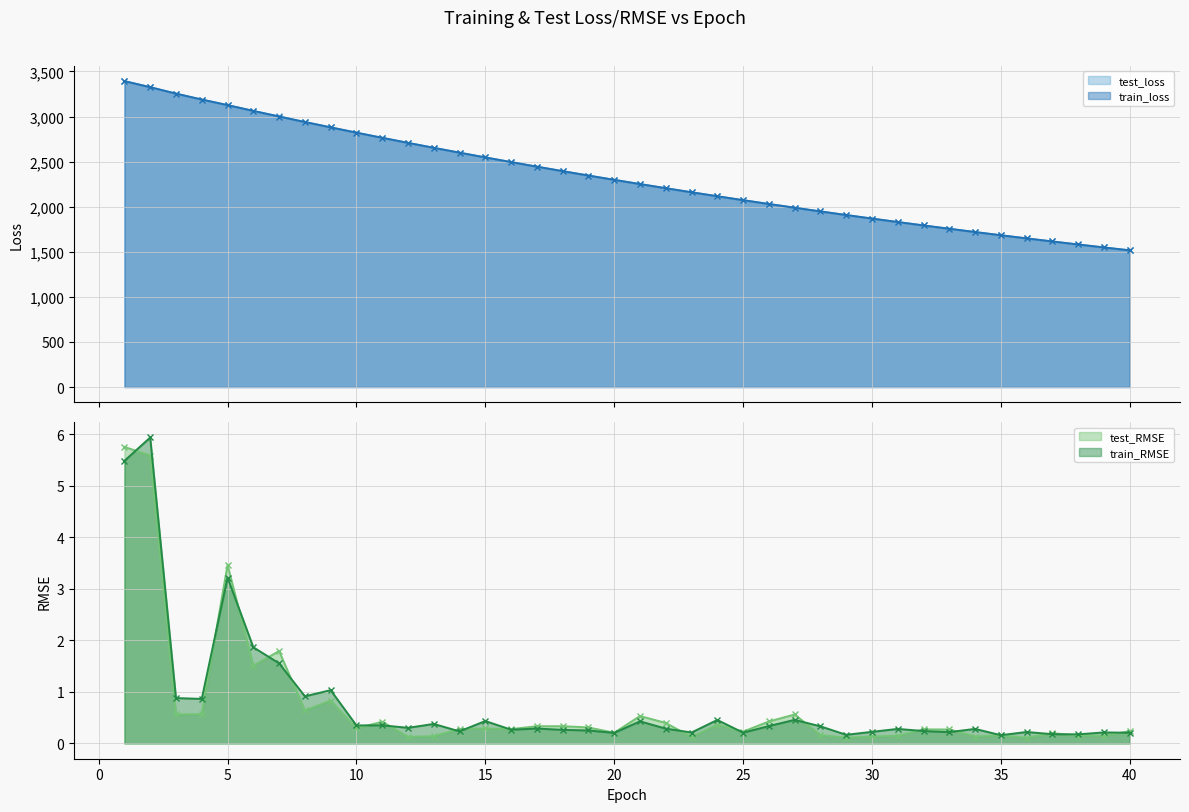

What is the sum of all test_loss values?

93468.2